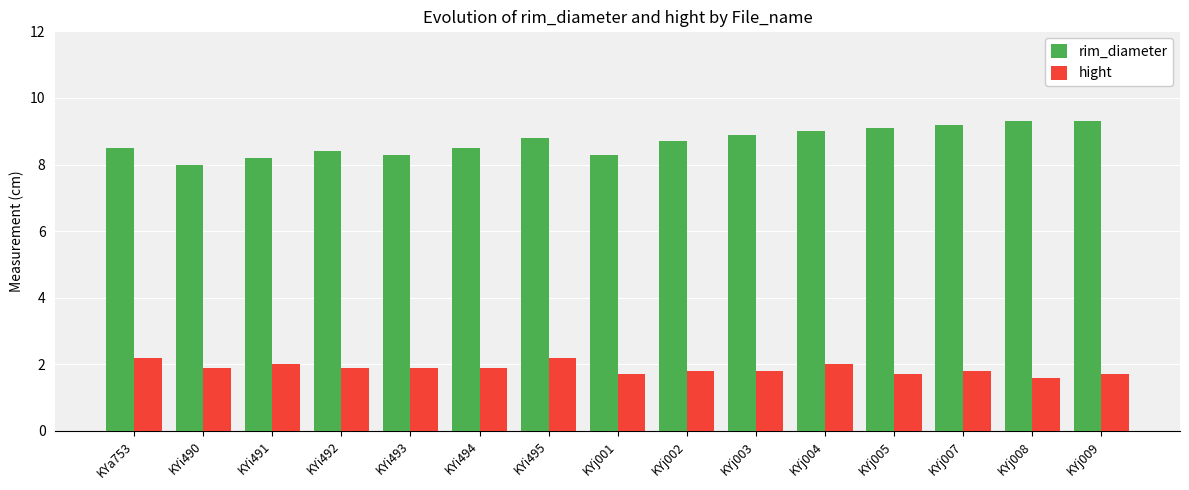

Which series changed the most between KYi492 and KYi495?

rim_diameter